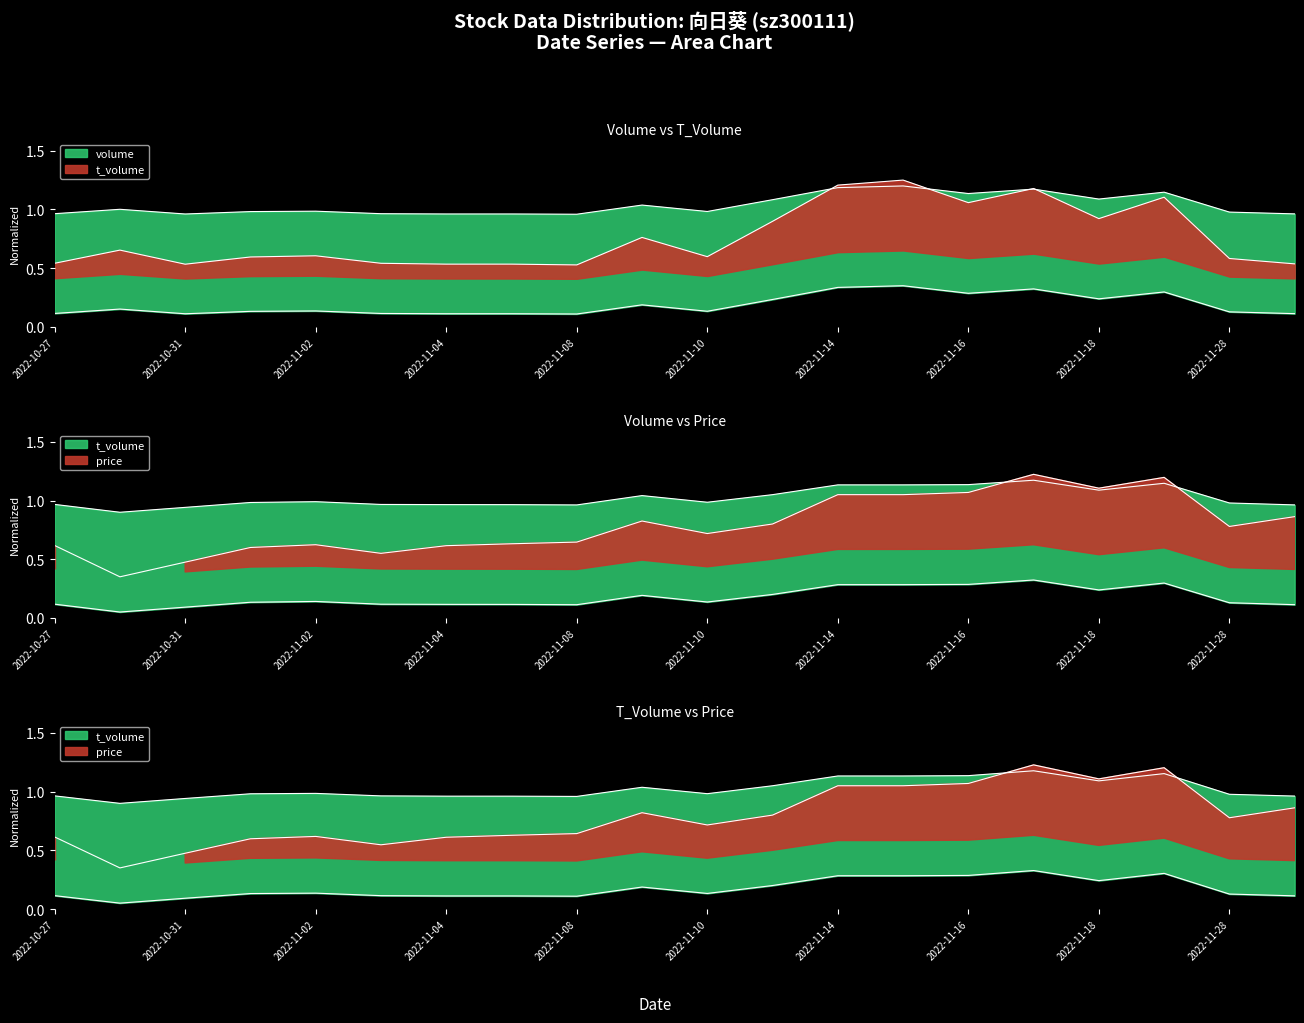

What is the difference between the second highest and minimum values in the price series?

0.8